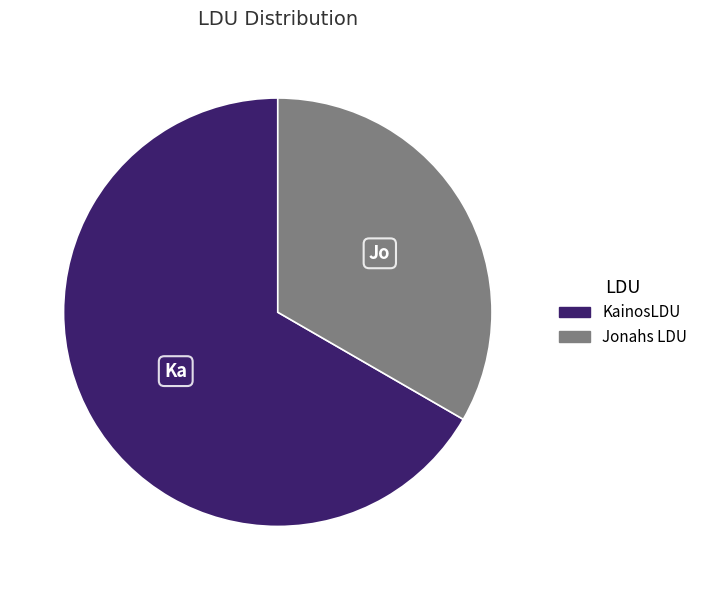

Count the number of slices in the pie.

2